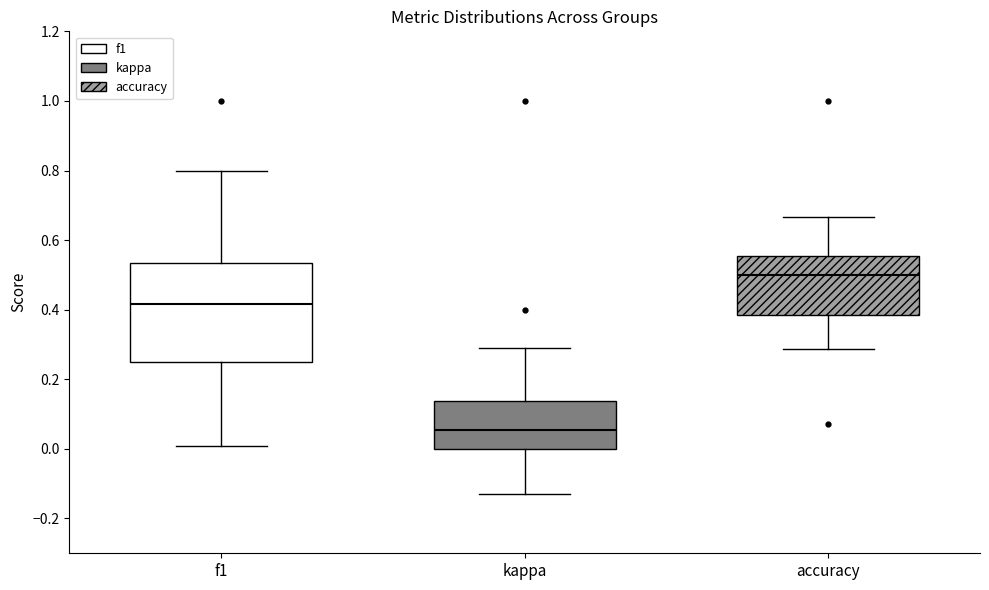

Which box is the tallest, from its lower edge to its upper edge?

f1